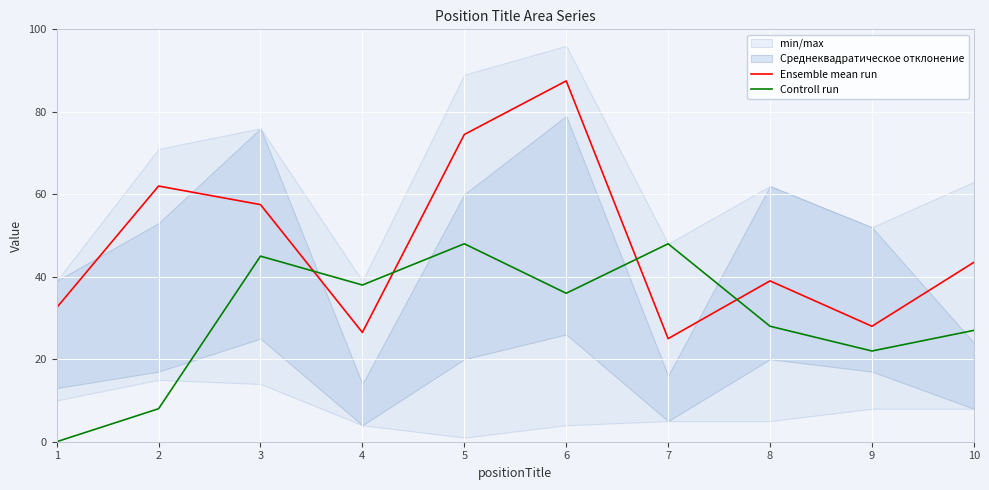

Rank the series by their average value, from lowest to highest.

Controll run, Ensemble mean run